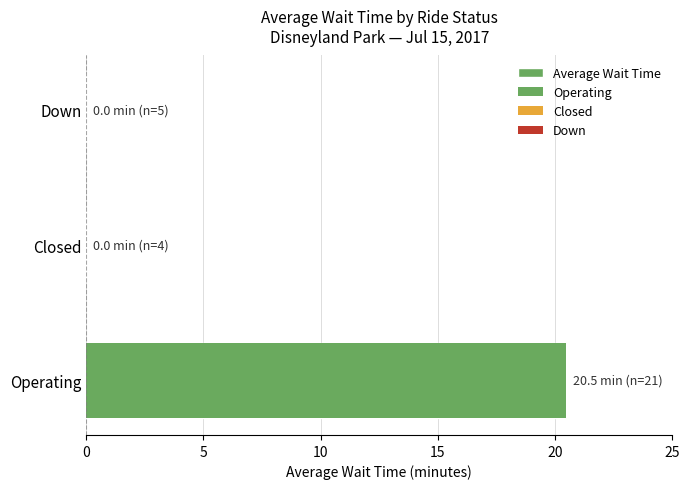

What is the change in value from 0 to 10?

-20.5